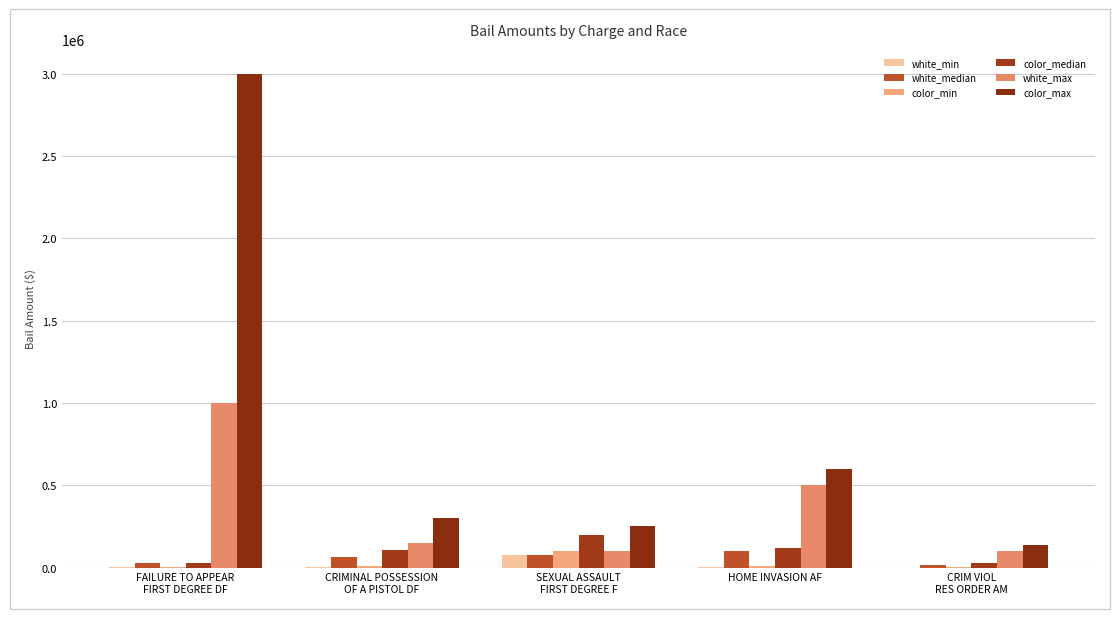

True or false: white_median has a value of 142065 at HOME INVASION AF.

False